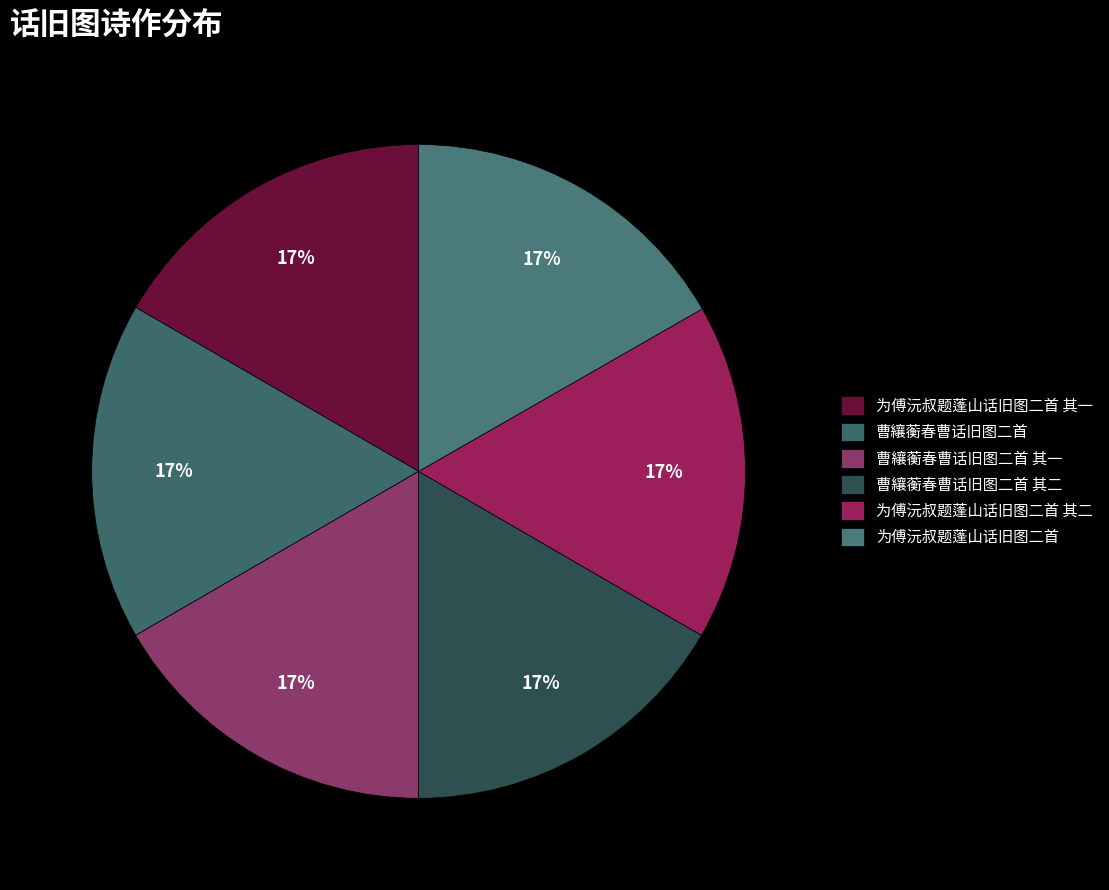

Which has a higher value, 为傅沅叔题蓬山话旧图二首 其一 or 为傅沅叔题蓬山话旧图二首?

为傅沅叔题蓬山话旧图二首